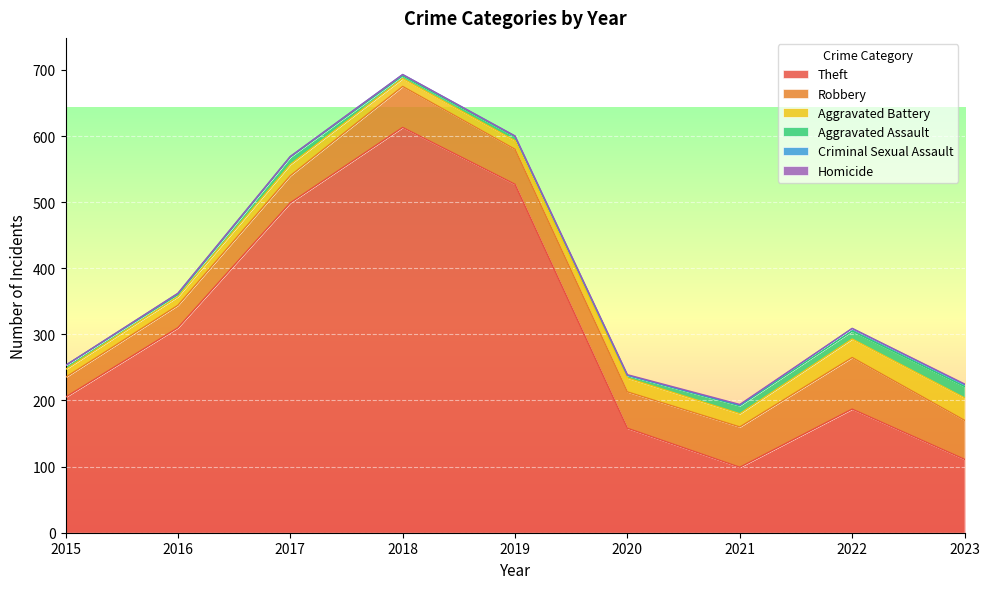

At which category is the sum across all series the highest?

2018